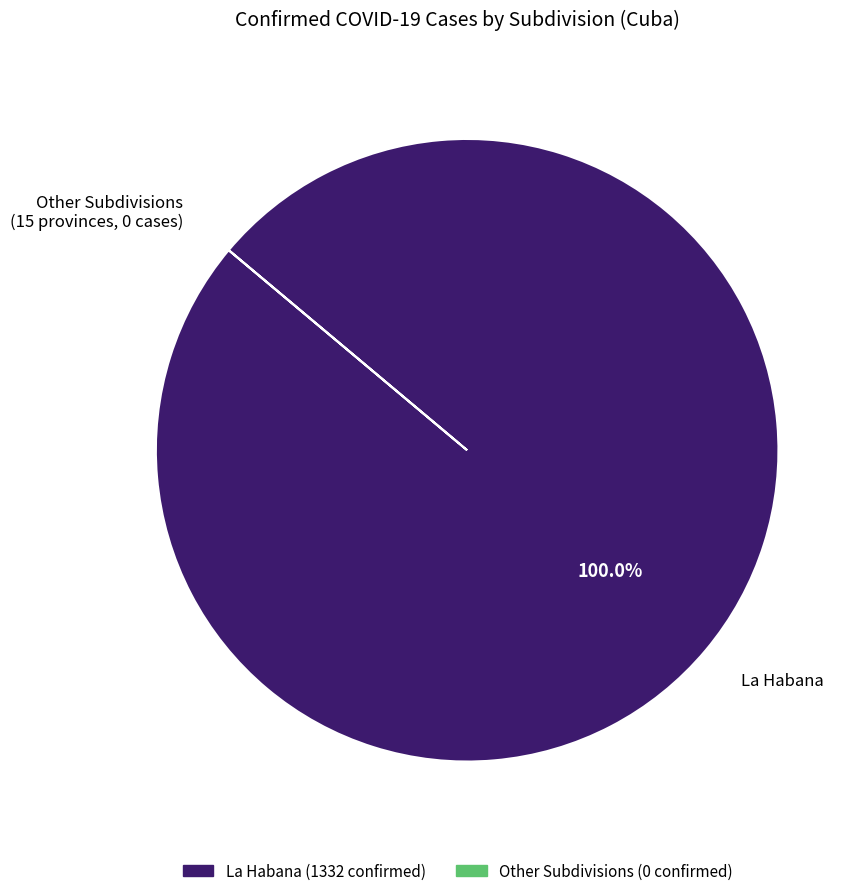

Is there a majority slice in this chart?

Yes